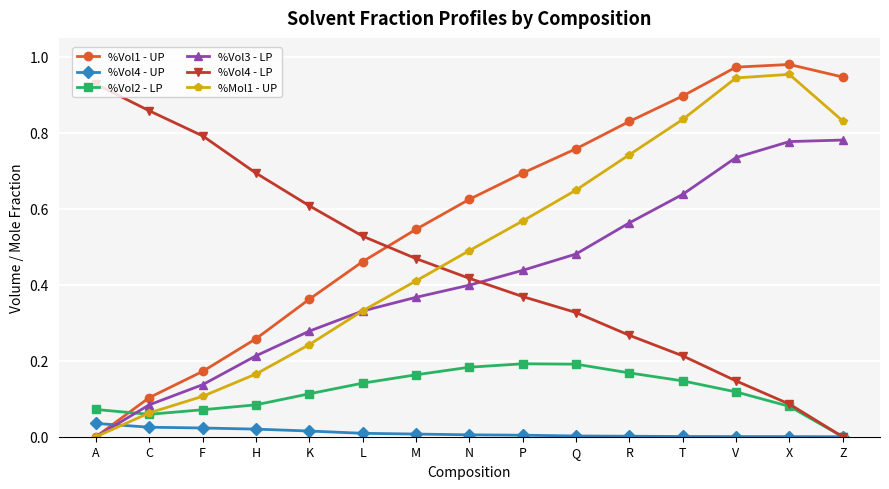

Rank the categories by %Vol4 - LP value from highest to lowest.

A, C, F, H, K, L, M, N, P, Q, R, T, V, X, Z